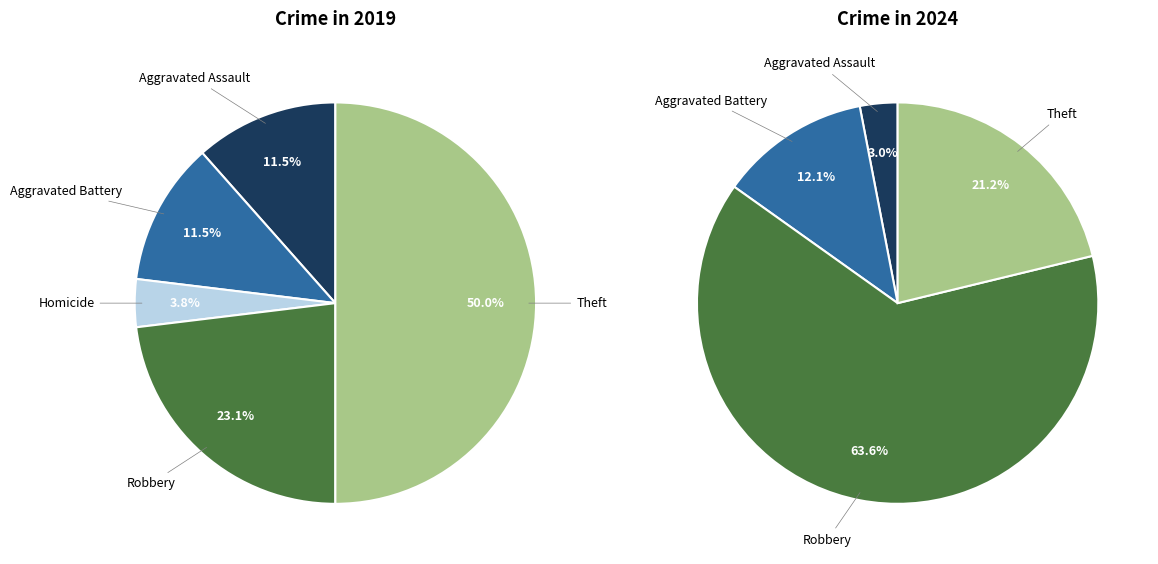

To the nearest percent, what percentage of the pie is values_2019?

12%